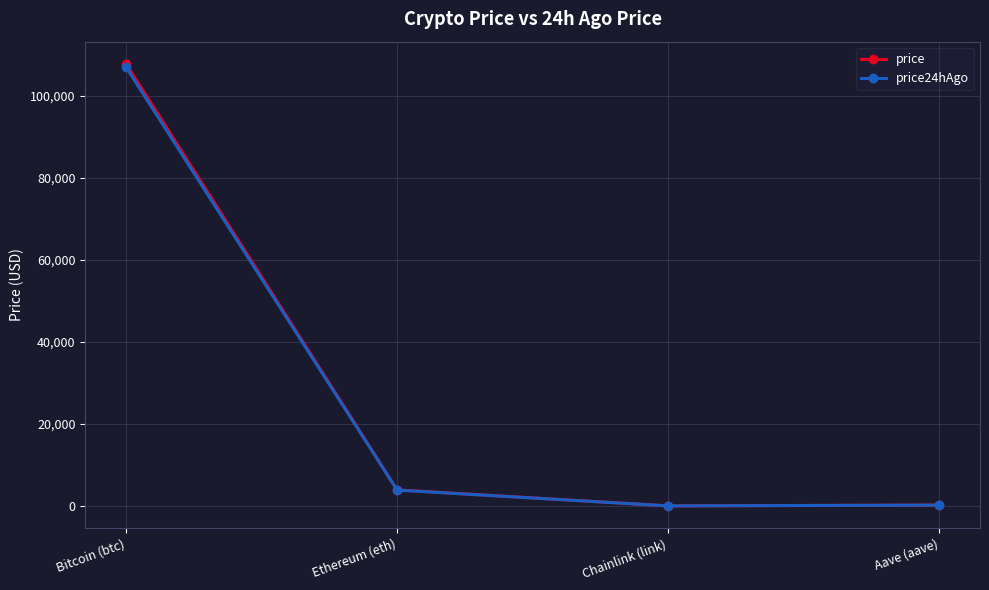

What is the value of the price point at the 1st from the left?

107863.0